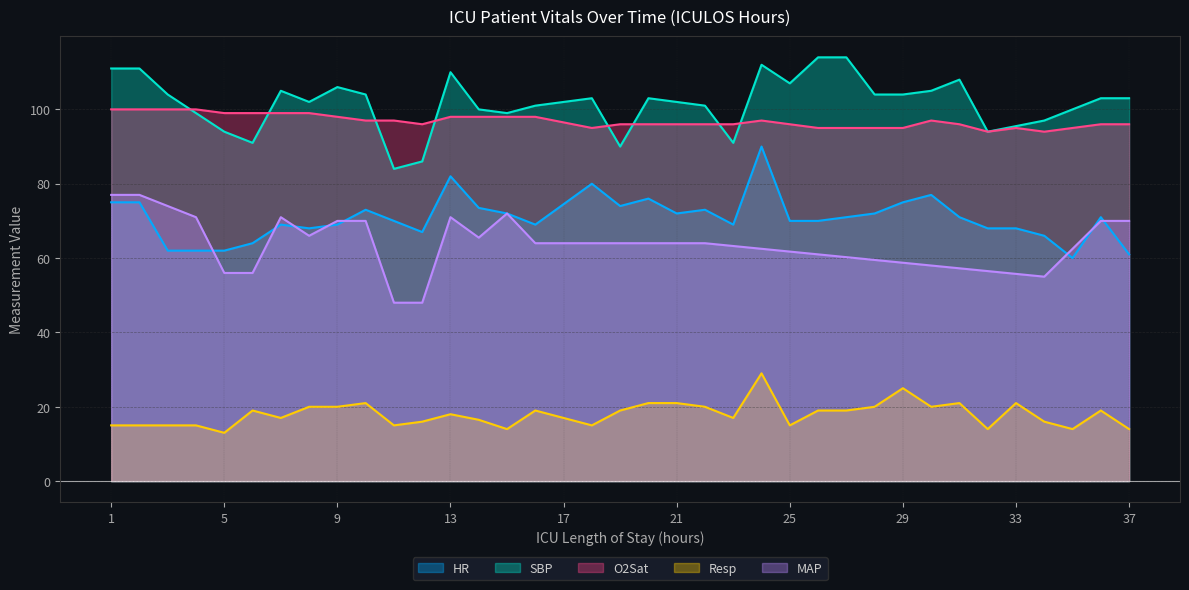

Is it true that Resp equals 16.0 at 12?

True